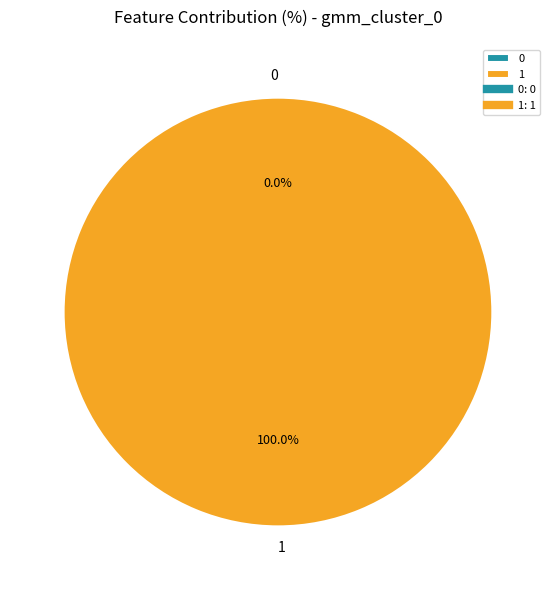

Does any single category account for the majority?

Yes